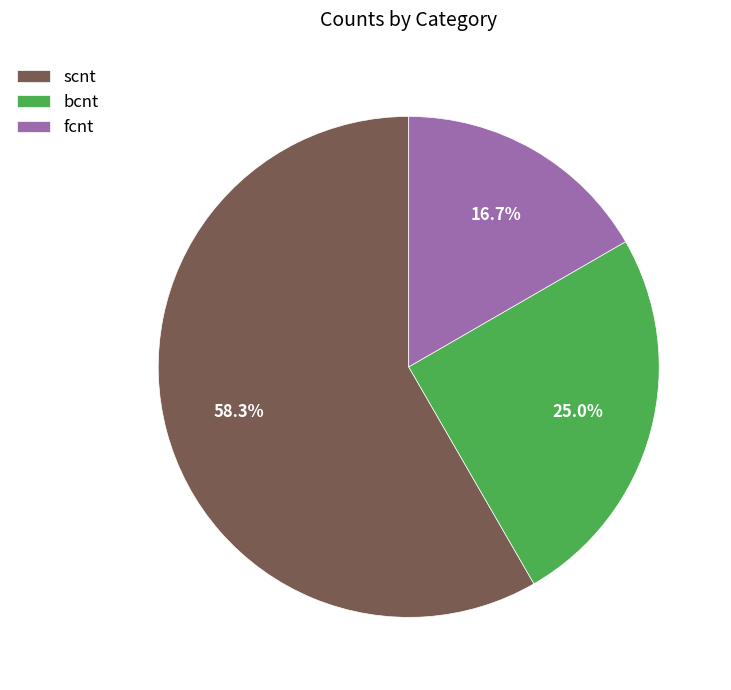

The fcnt slice represents 17% of the pie. True or false?

True